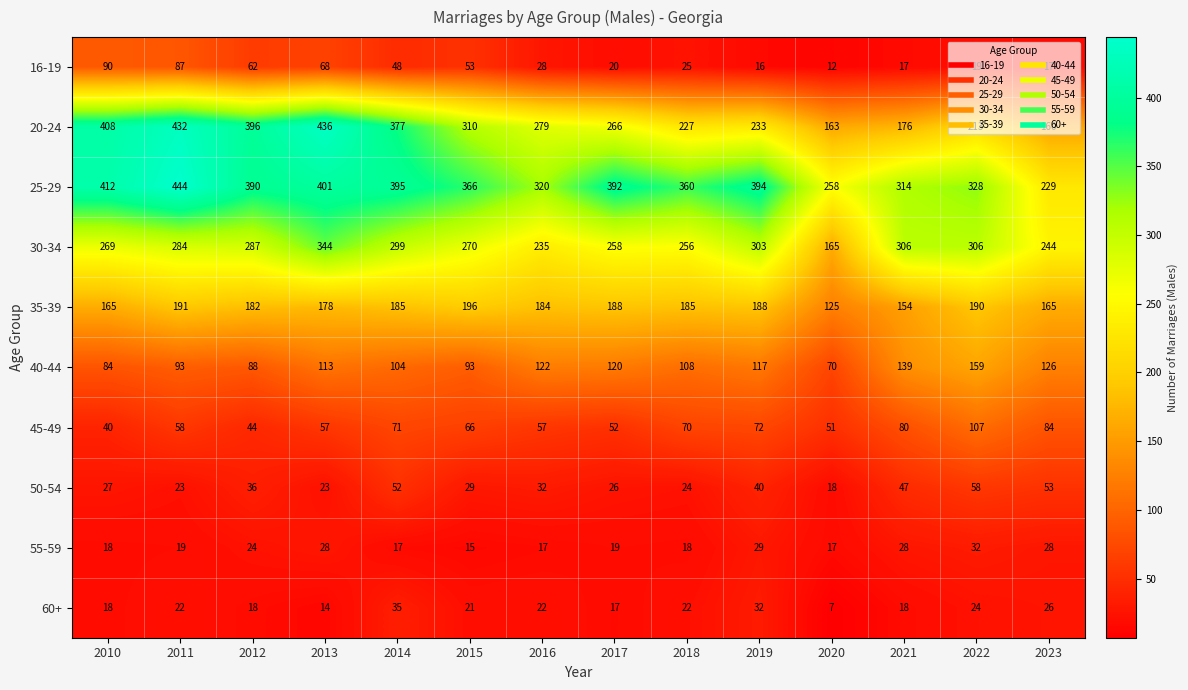

At which label does 30-34 reach its peak?

2013